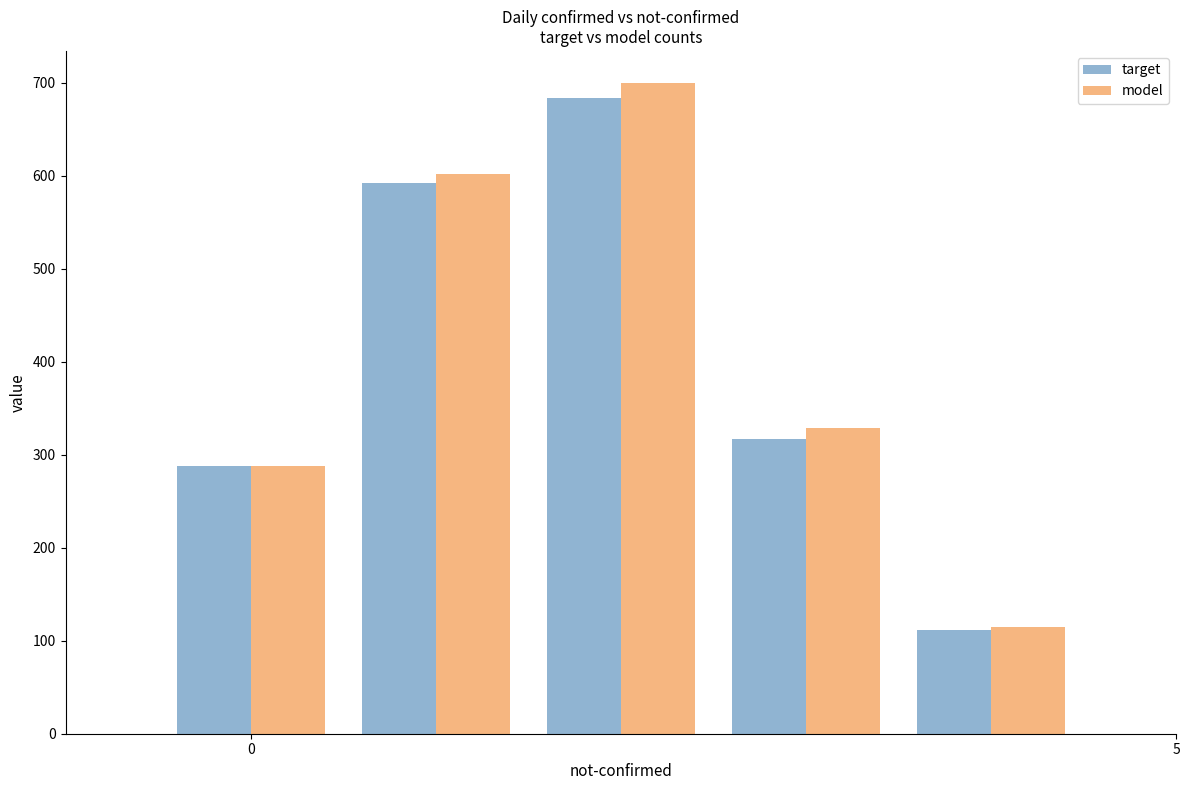

At how many categories does at least one series exceed 199?

4